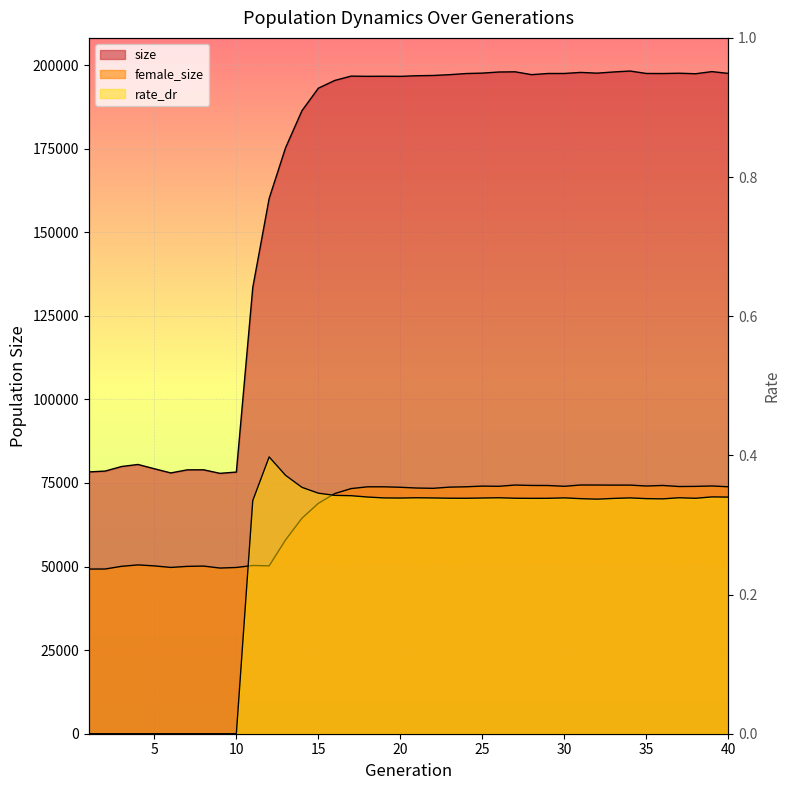

List the series in order of their peak value, lowest first.

rate_dr, female_size, size